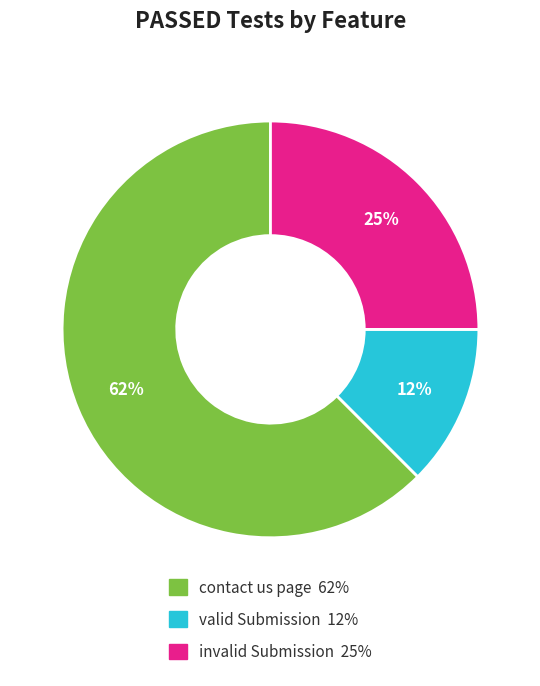

Is there a majority slice in this chart?

Yes